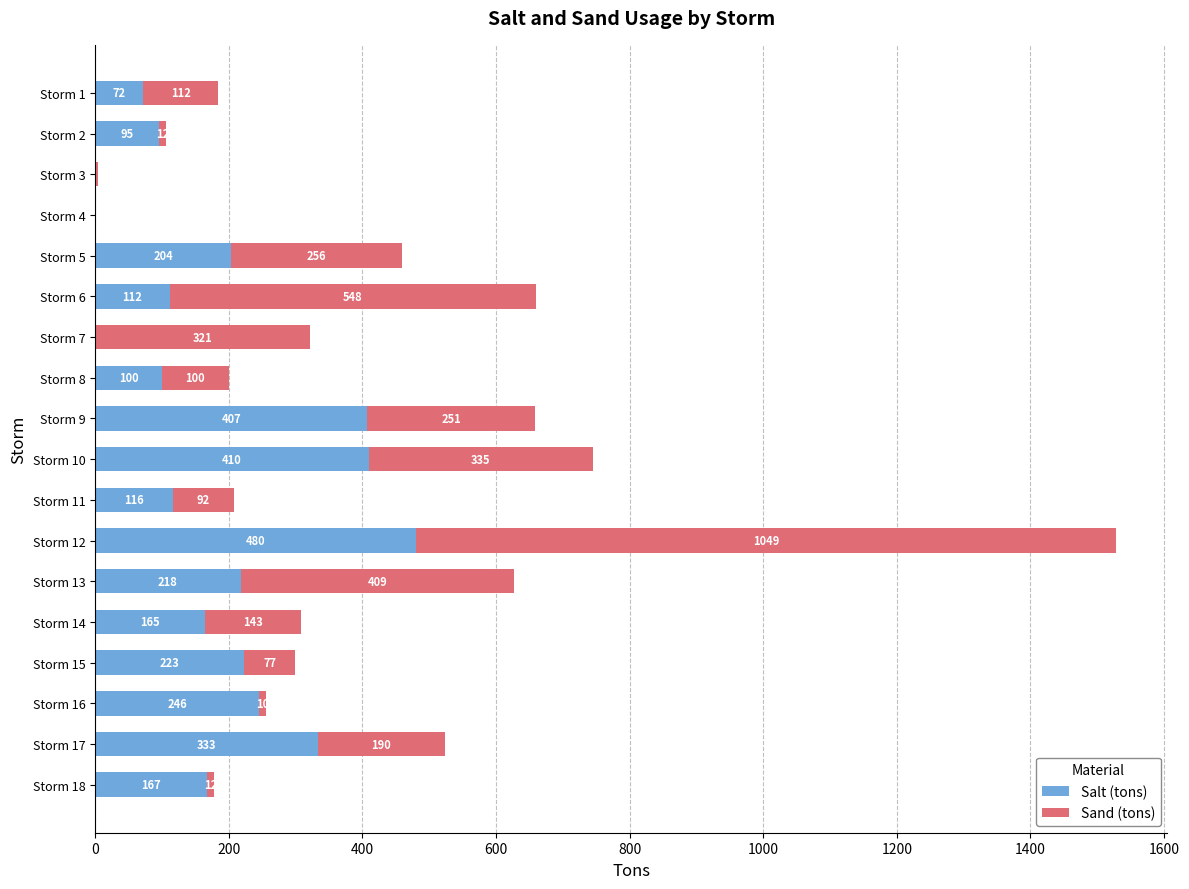

At which category is the sum across all series the highest?

Storm 12